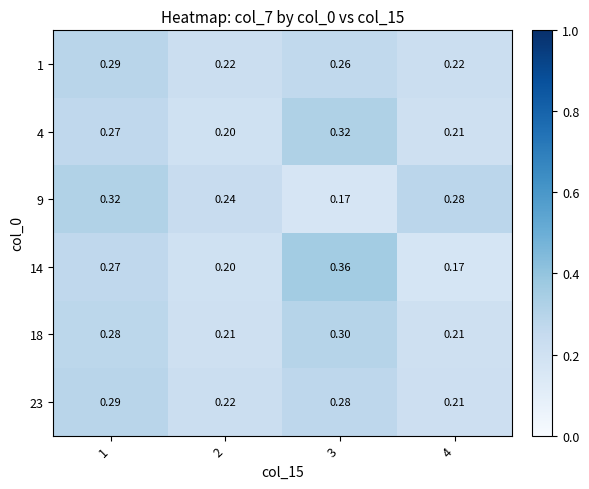

Is the value of 14 at 4 greater than the value of 1 at 1?

No